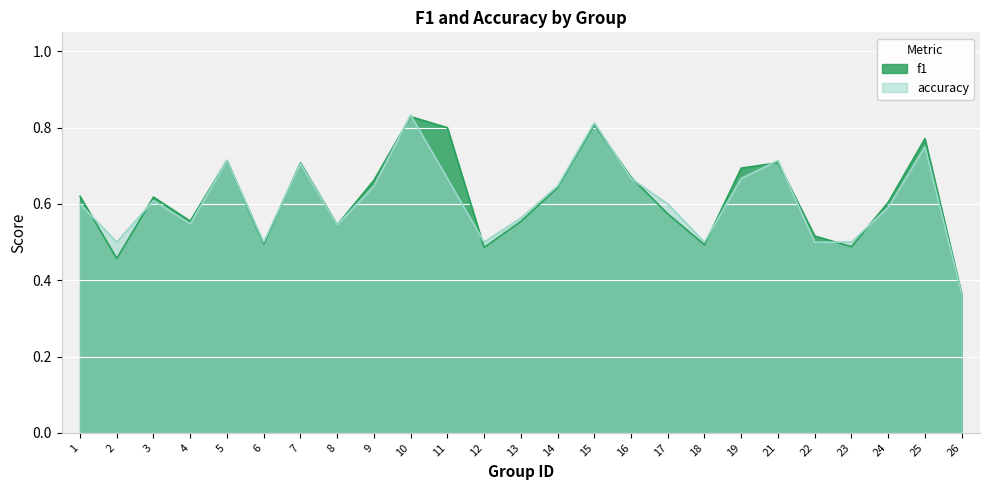

Where is the first local minimum for accuracy?

2